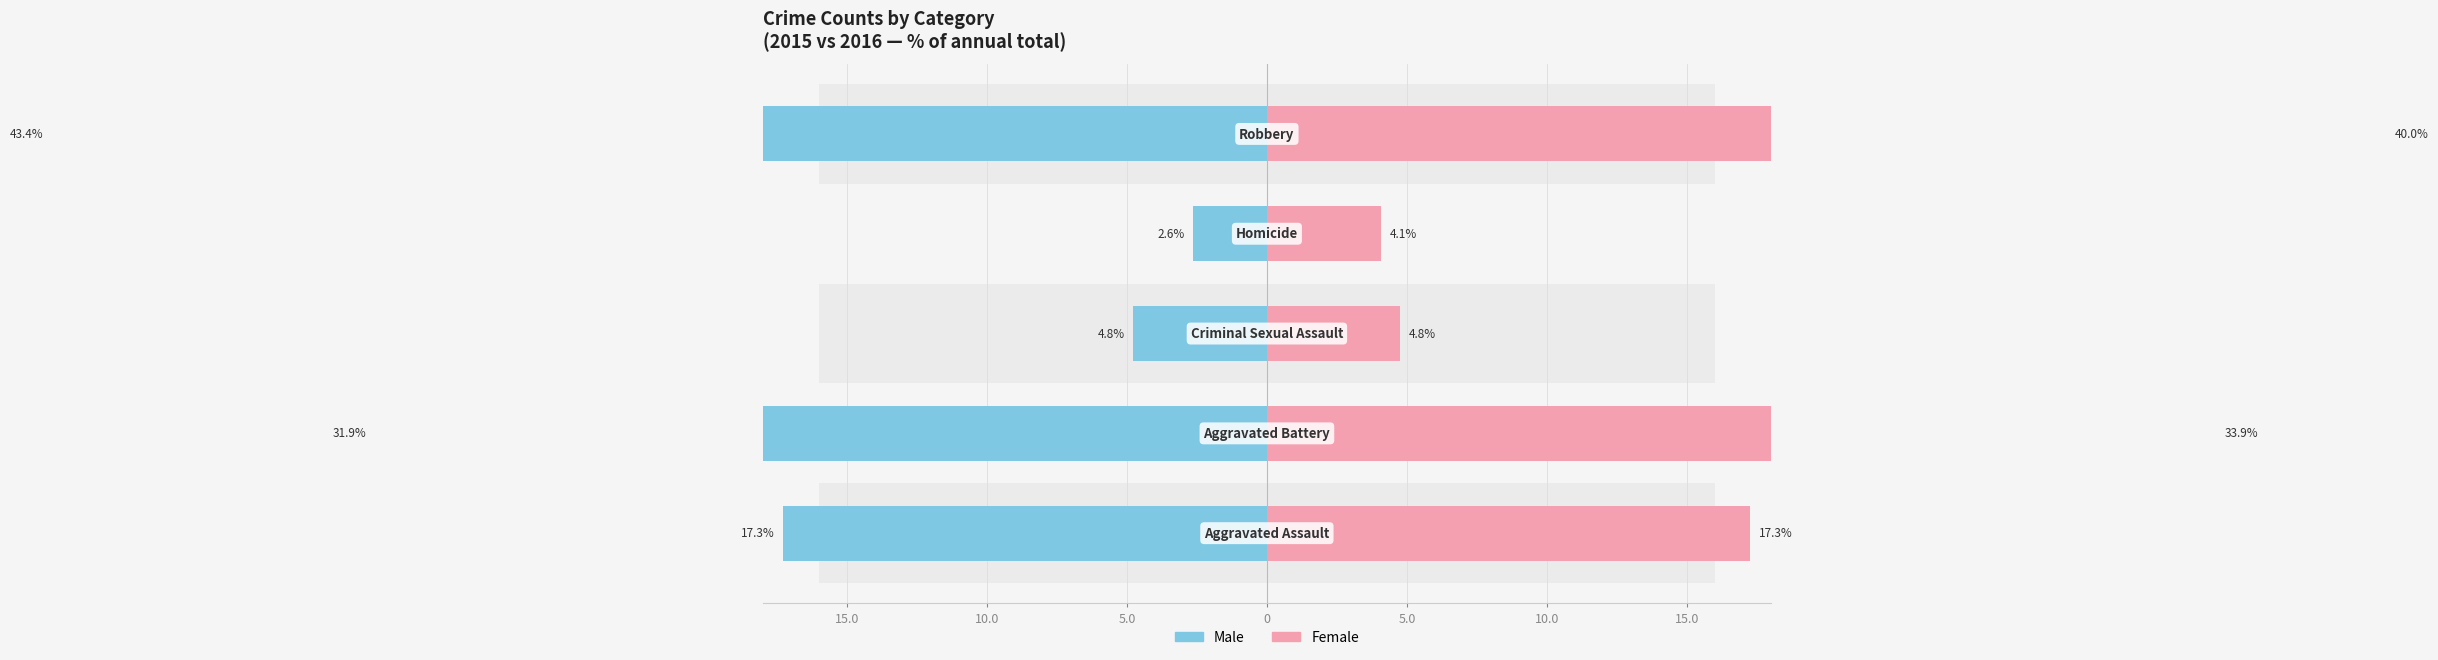

The Male series shows -43.4 at 5.0. True or false?

True